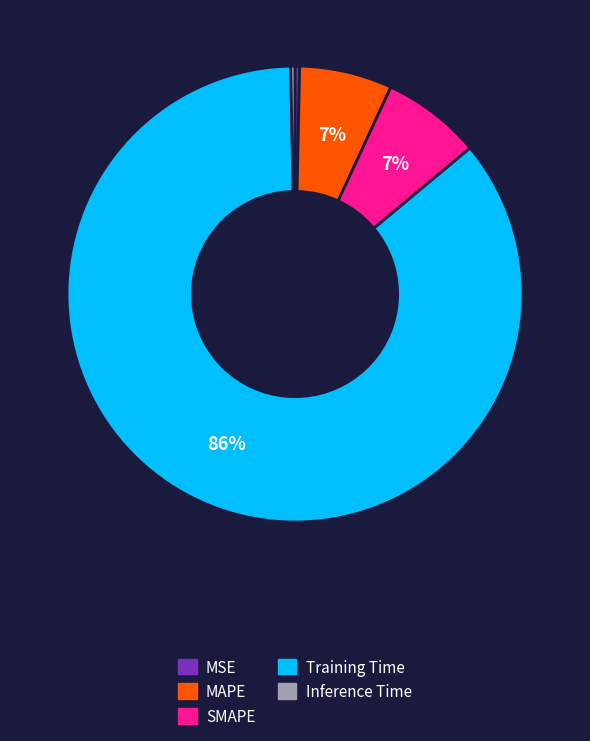

What is the ratio of the value at MAPE to the value at Training Time?

0.1